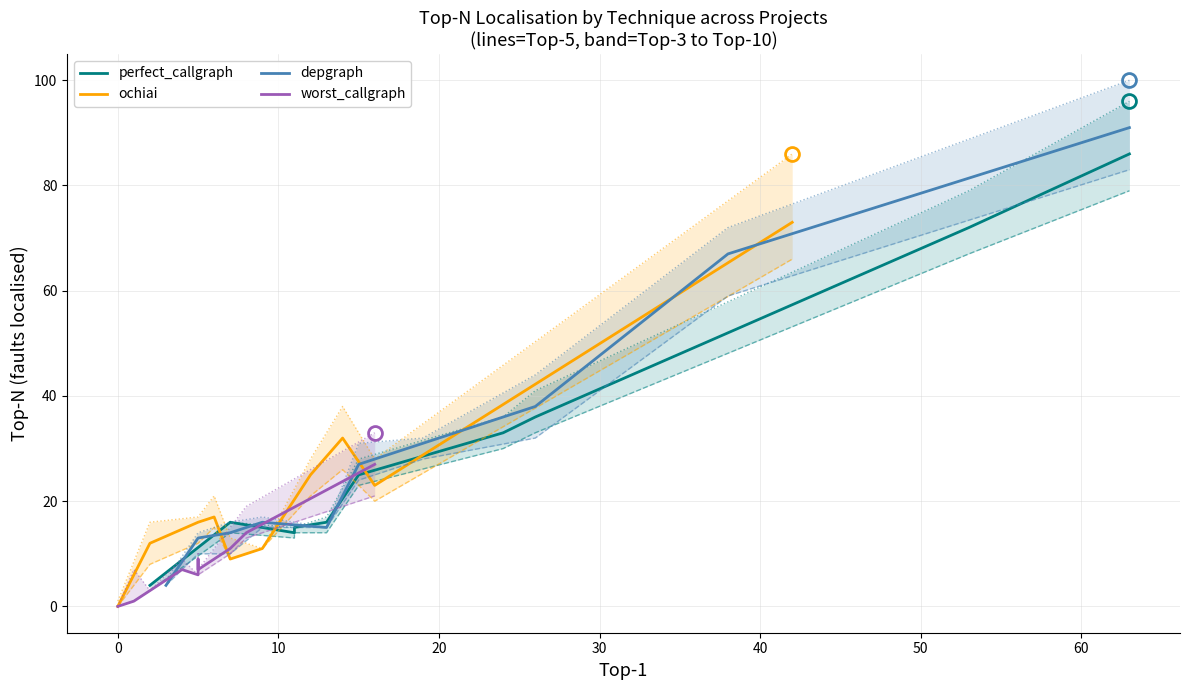

True or false: worst_callgraph has a value of 1 at 10.

False